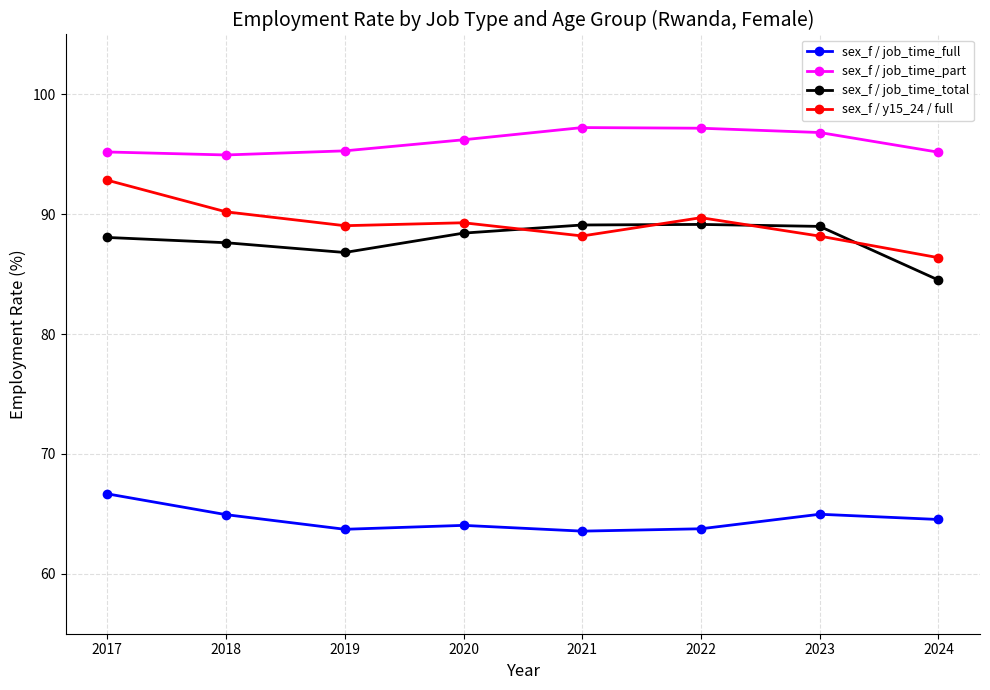

What is the smallest value displayed?

63.6